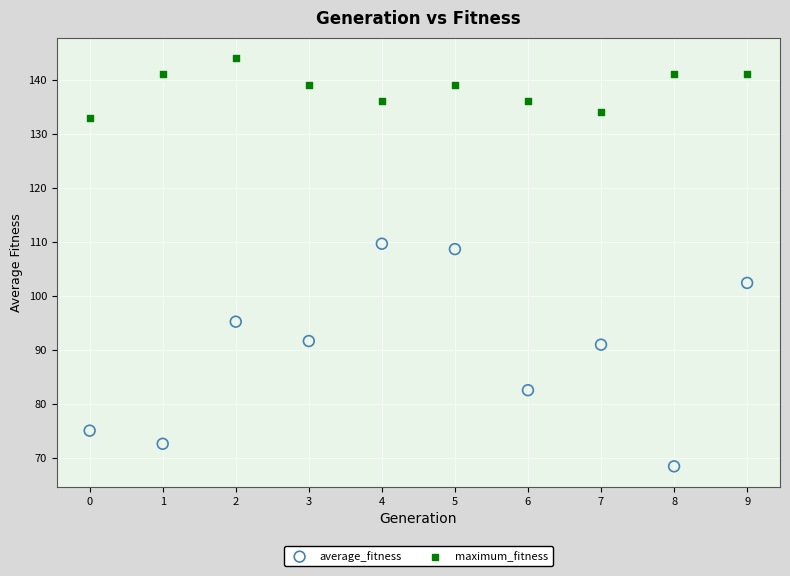

Which series reaches the minimum Y coordinate?

average_fitness